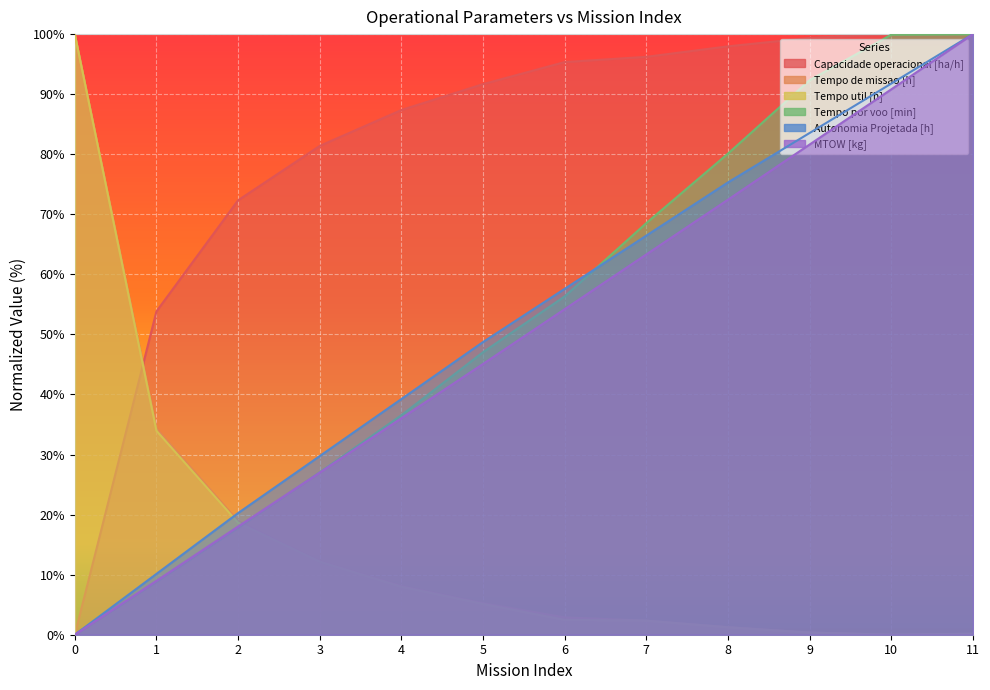

What is the value of the Tempo util [h] point at the 8th from the left?

2.3